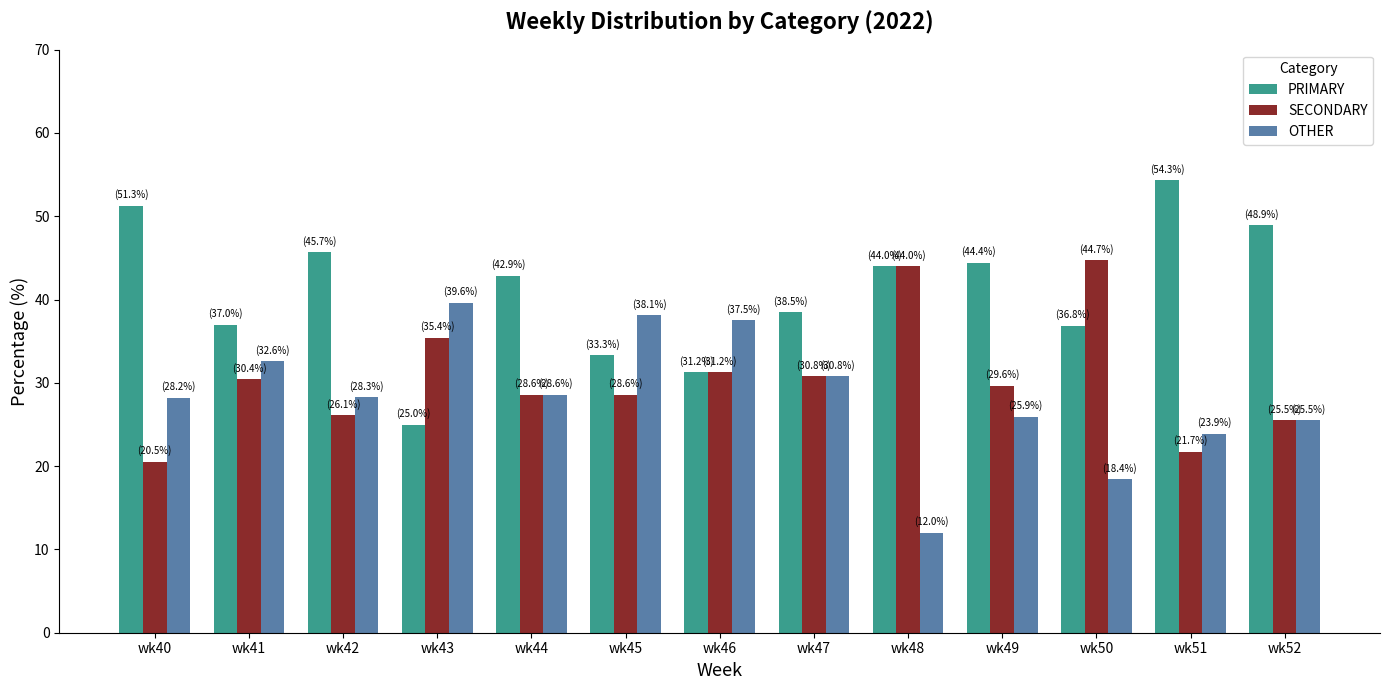

What is the difference between the highest and lowest values at wk51?

32.6